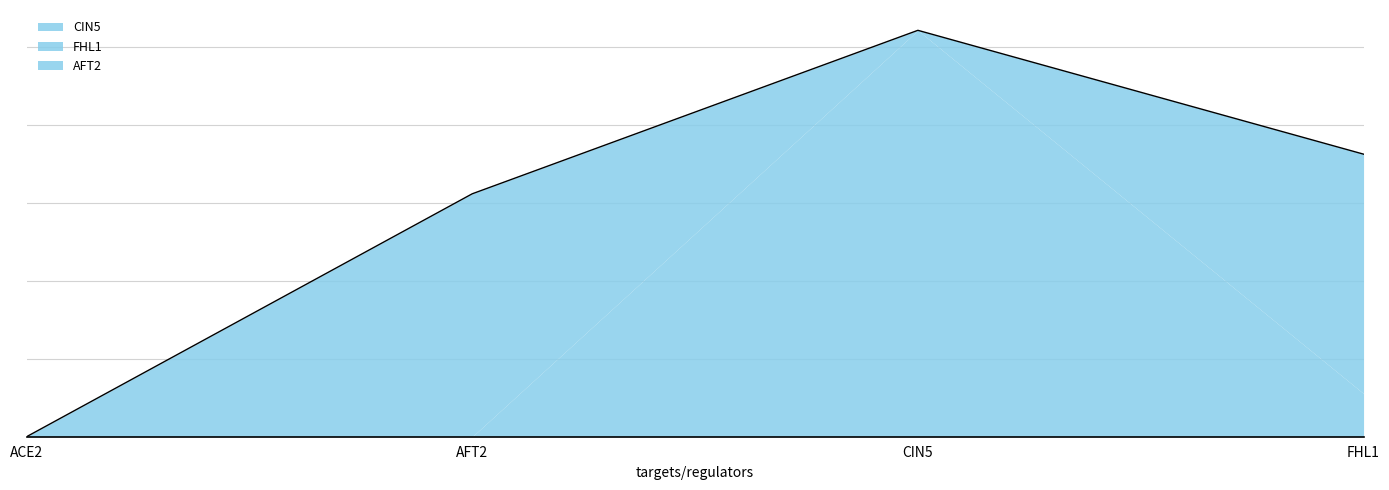

At which label is AFT2 closest to 0?

ACE2